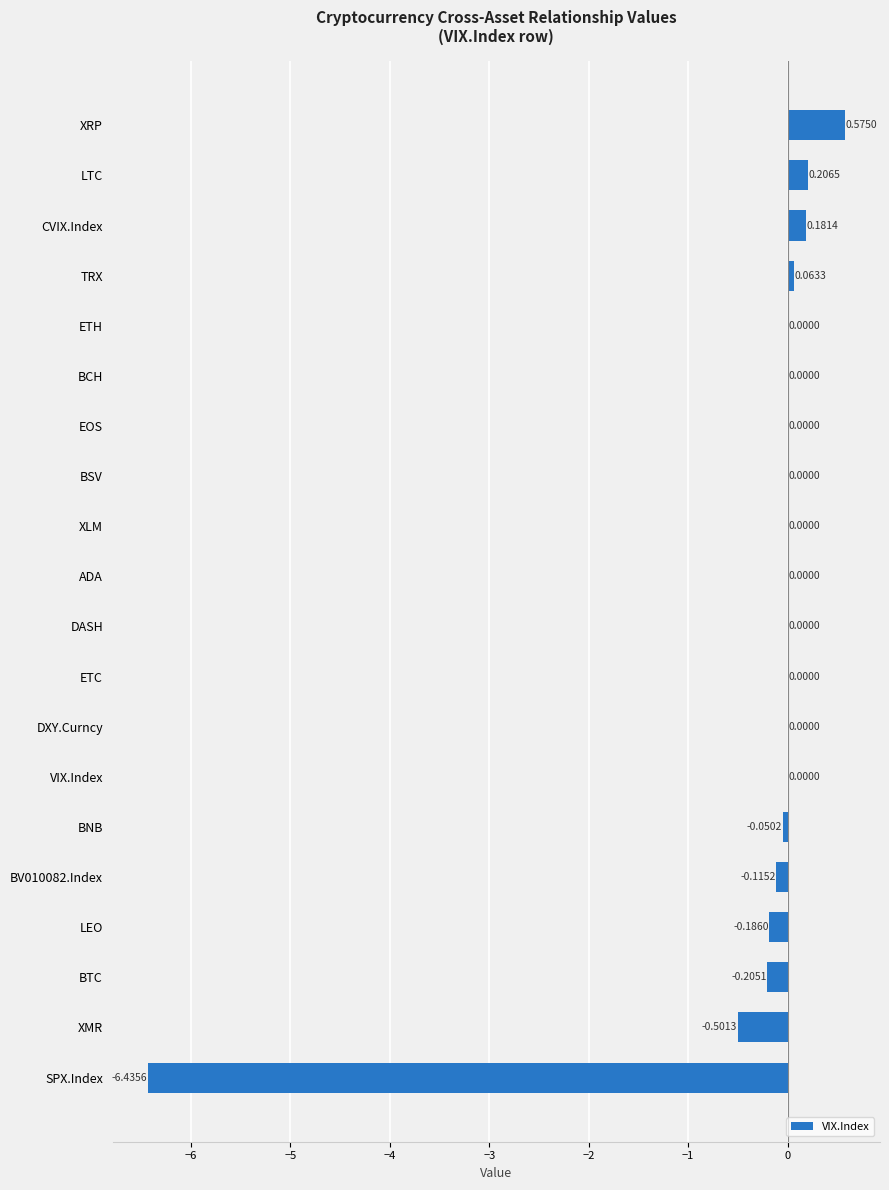

Does the chart contain stacked bars?

No